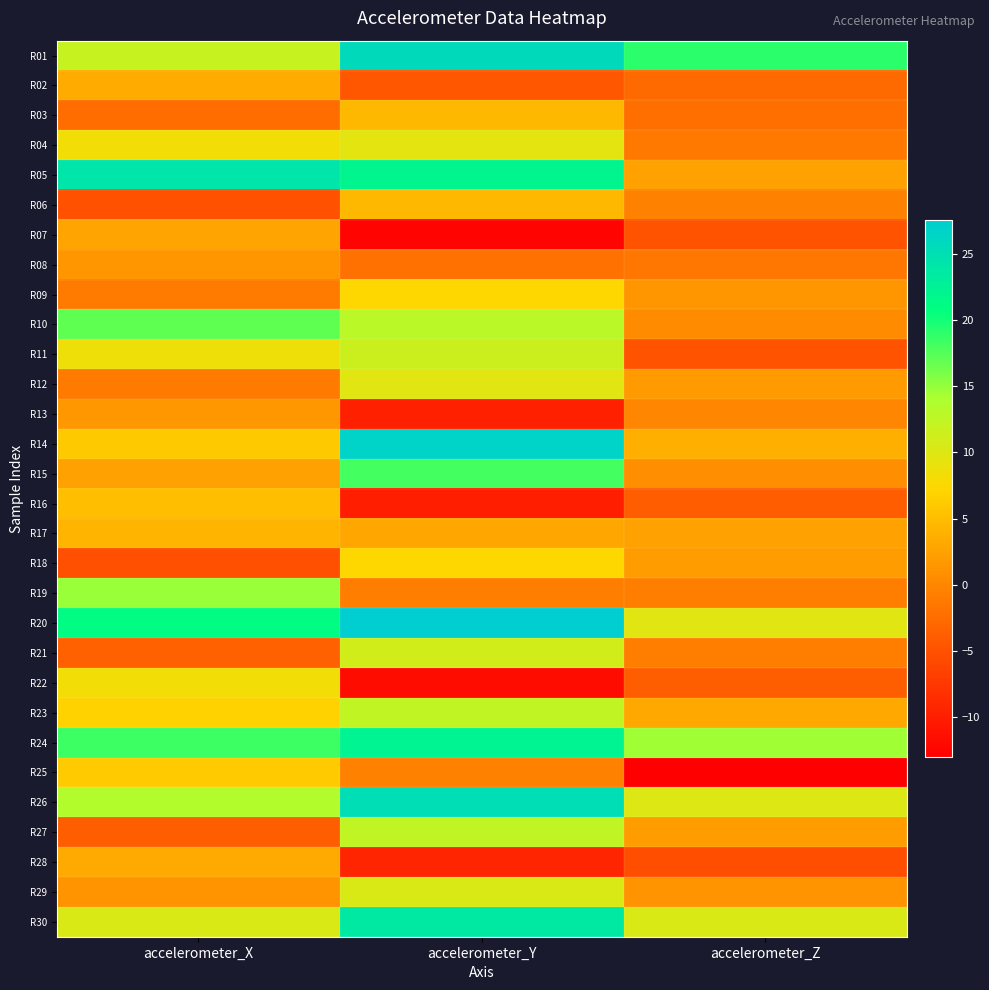

Count the number of data series in this chart.

30